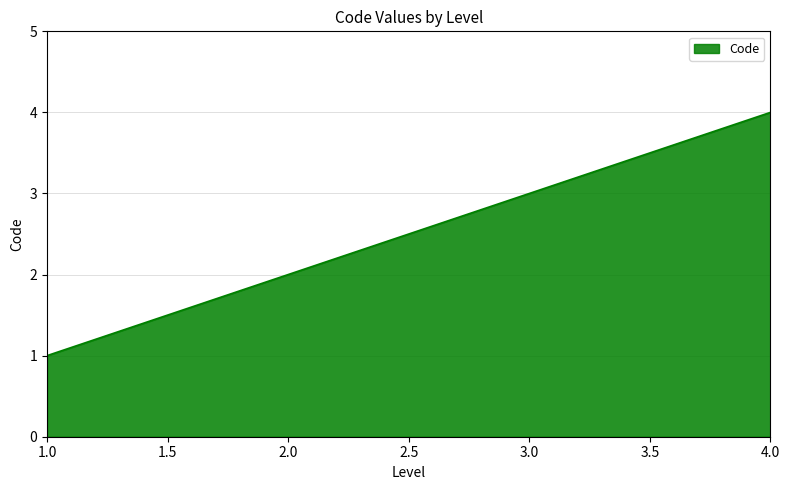

What is the maximum value shown in the chart?

4